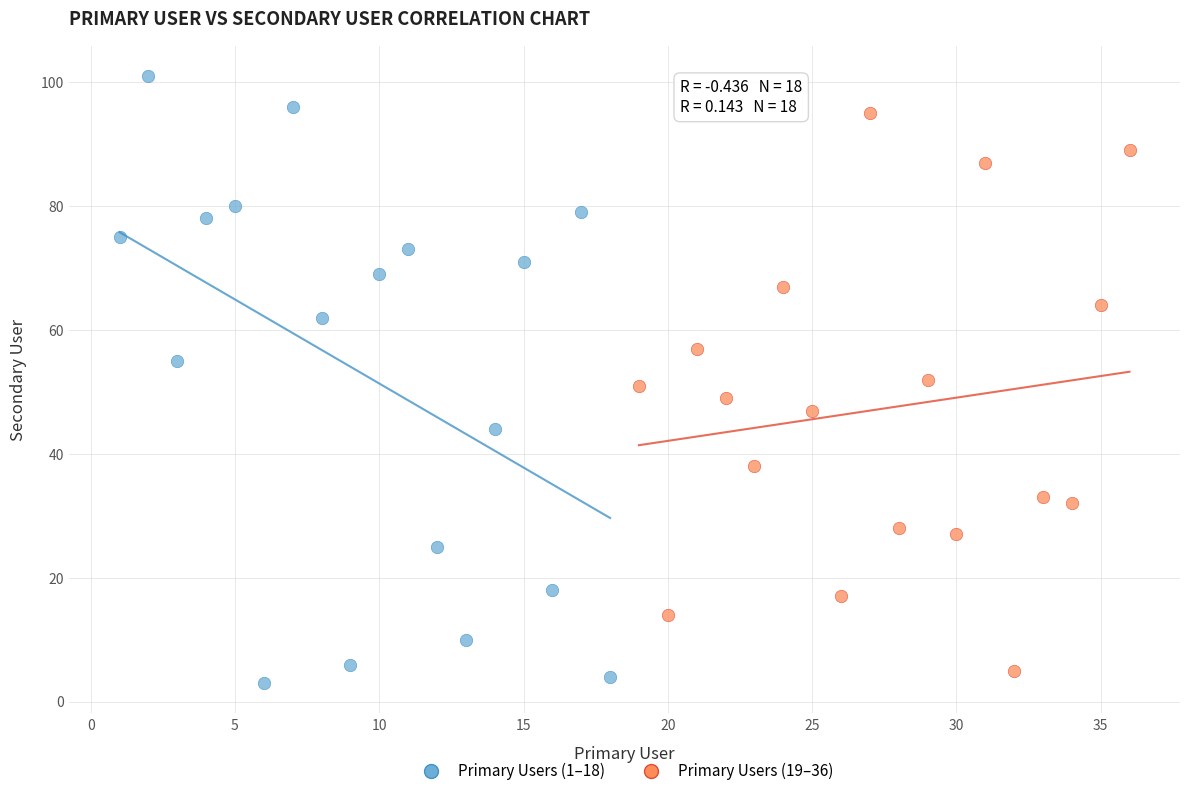

What are all the series names shown in the legend?

Primary Users (1–18), Primary Users (19–36)